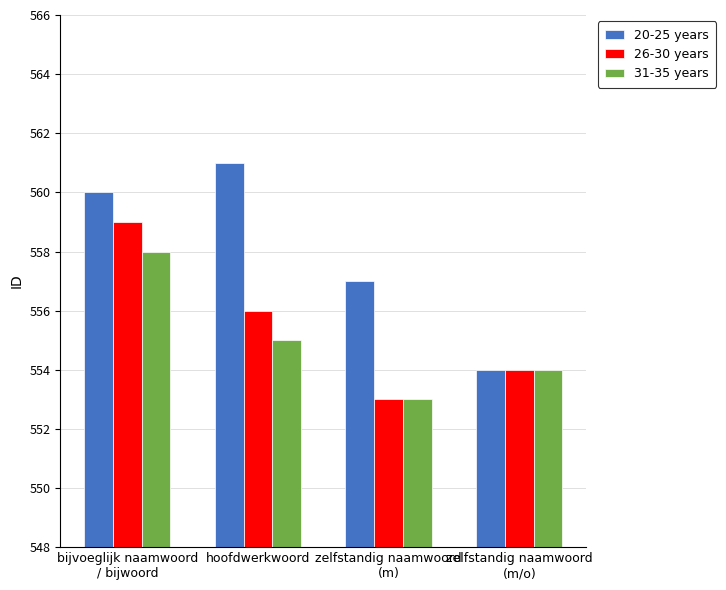

The 31-35 years series shows 369 at bijvoeglijk naamwoord
/ bijwoord. True or false?

False